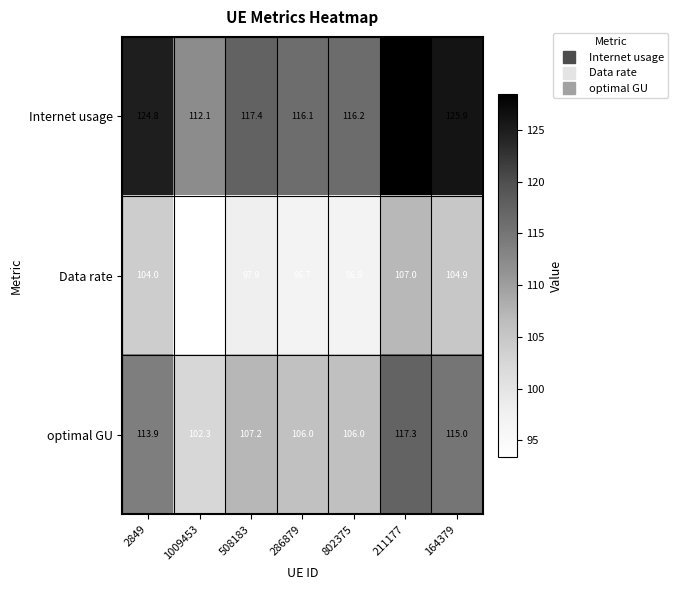

Is it true that optimal GU equals 67.3 at 286879?

False